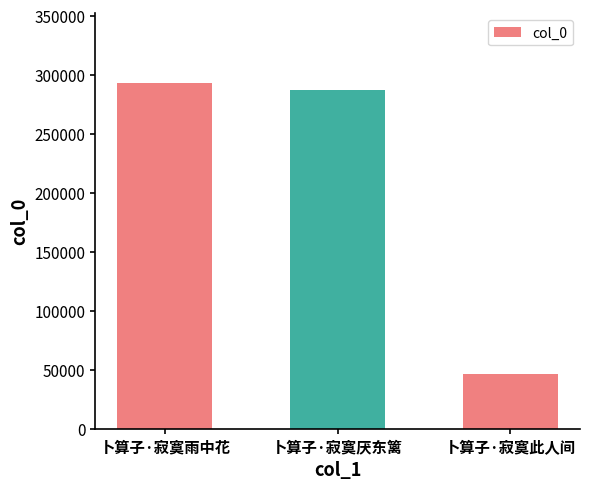

What is the minimum value shown in the chart?

46332